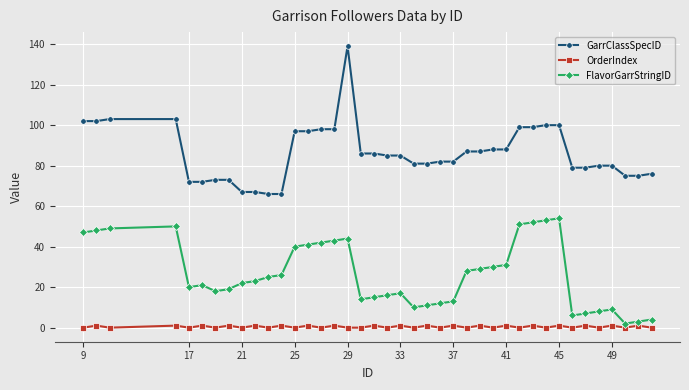

Count the number of data series in this chart.

3